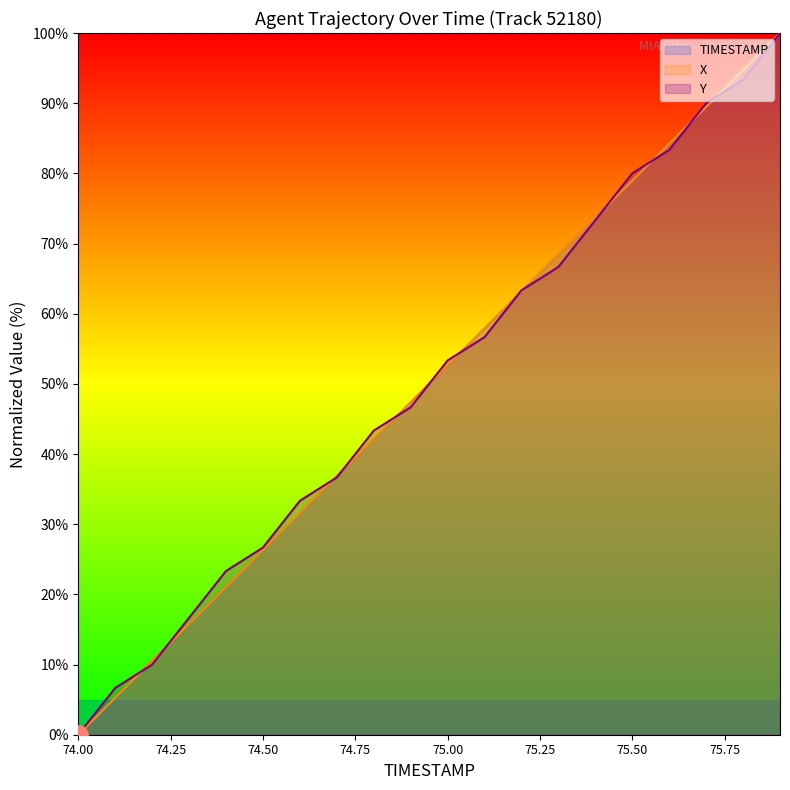

Rank the series at 74.9 from highest to lowest value.

X, TIMESTAMP, Y